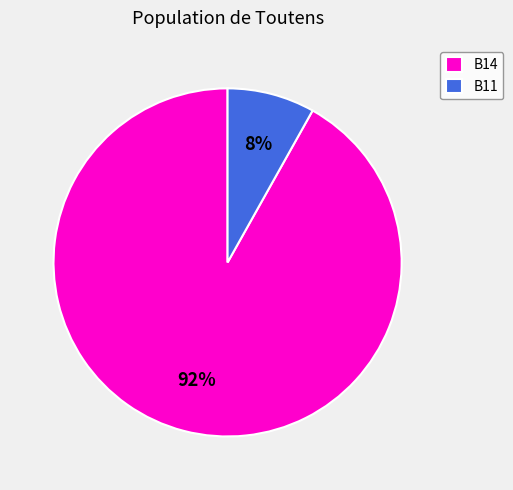

Is there a majority slice in this chart?

Yes